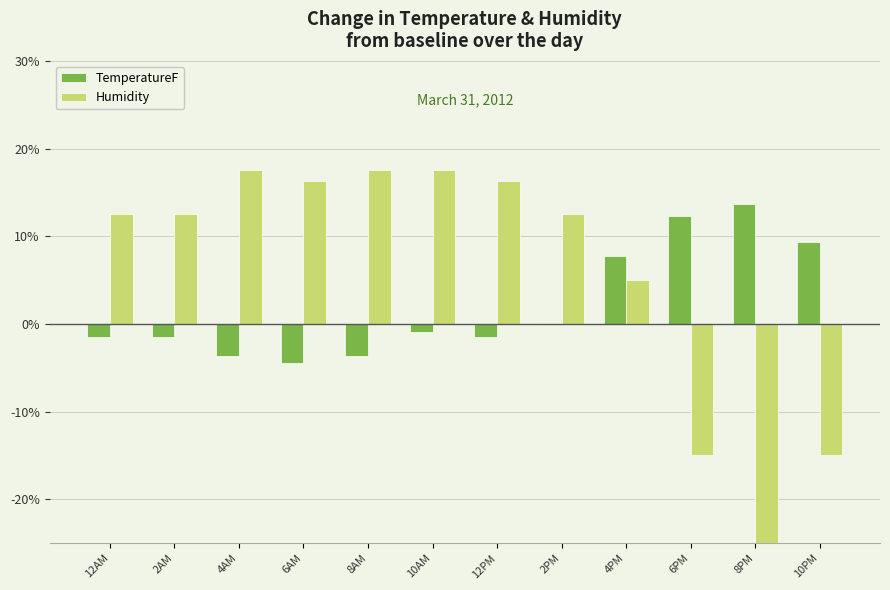

List the labels in order of Humidity value, smallest first.

8PM, 6PM, 10PM, 4PM, 12AM, 2AM, 2PM, 6AM, 12PM, 4AM, 8AM, 10AM